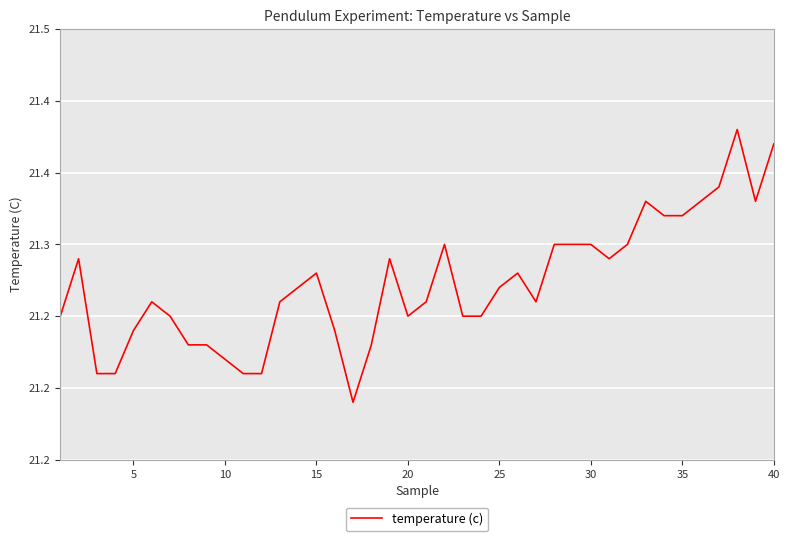

What is the value of the 3rd point from the left?

21.2